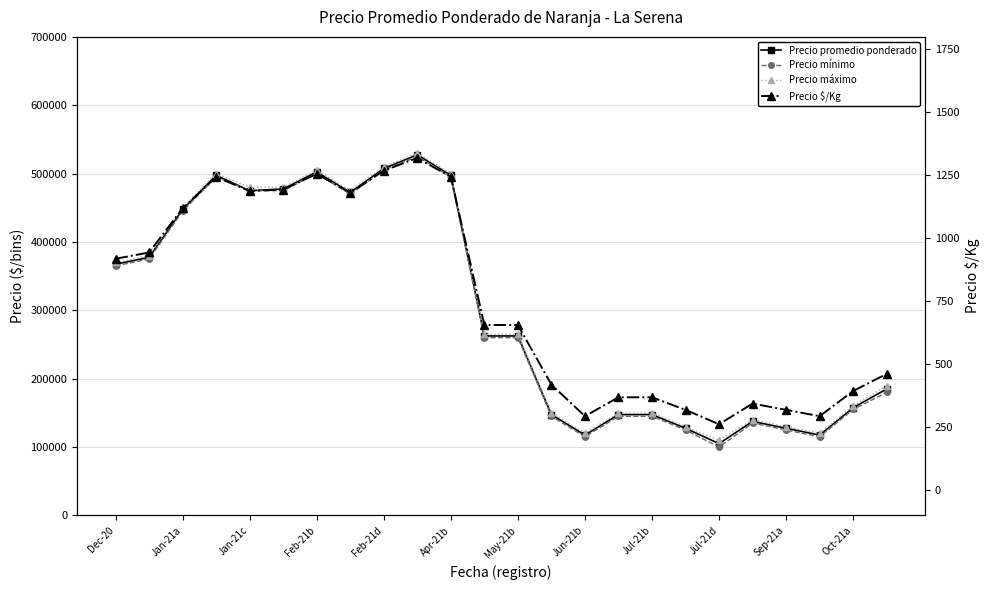

At how many categories does at least one series exceed 56129?

24